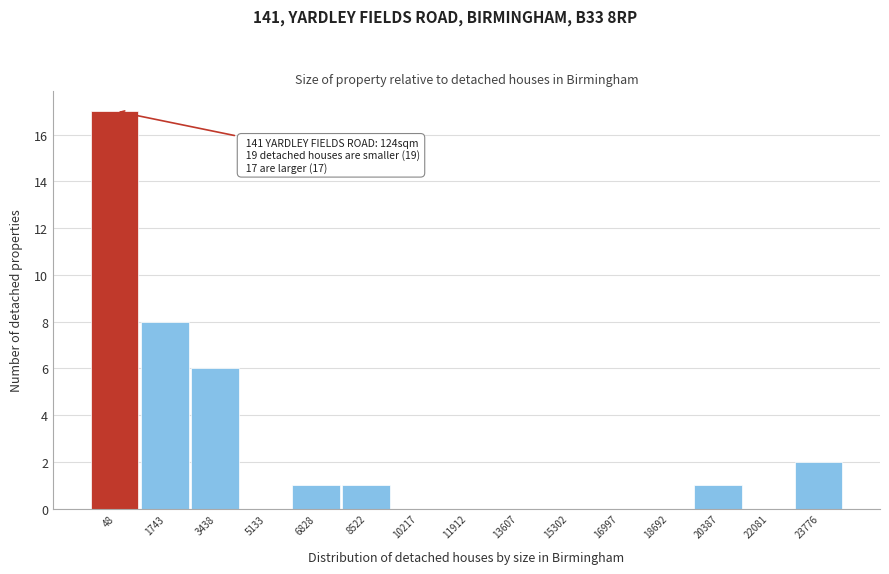

Reading left to right, list all the values displayed in this chart.

48=17	1743=8	3438=6	5133=0	6828=1	8522=1	10217=0	11912=0	13607=0	15302=0	16997=0	18692=0	20387=1	22081=0	23776=2